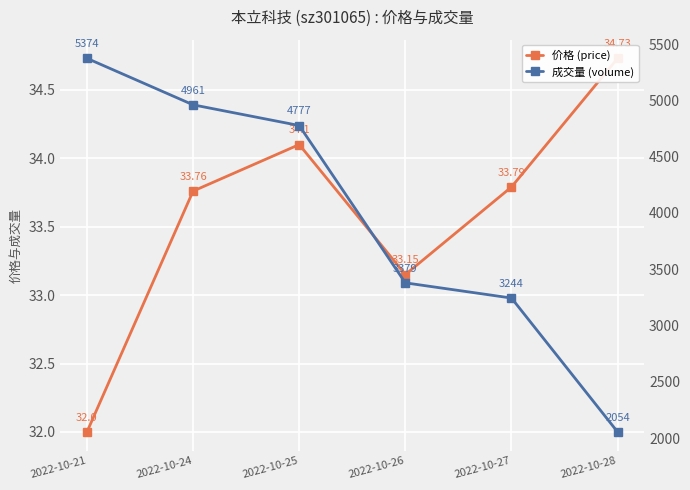

Count the number of categories in the chart.

6